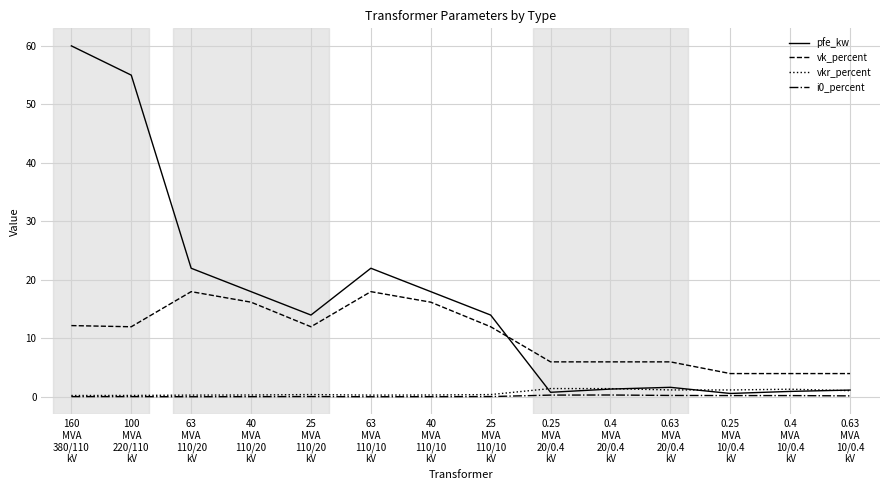

Which series has the largest total across all categories?

pfe_kw